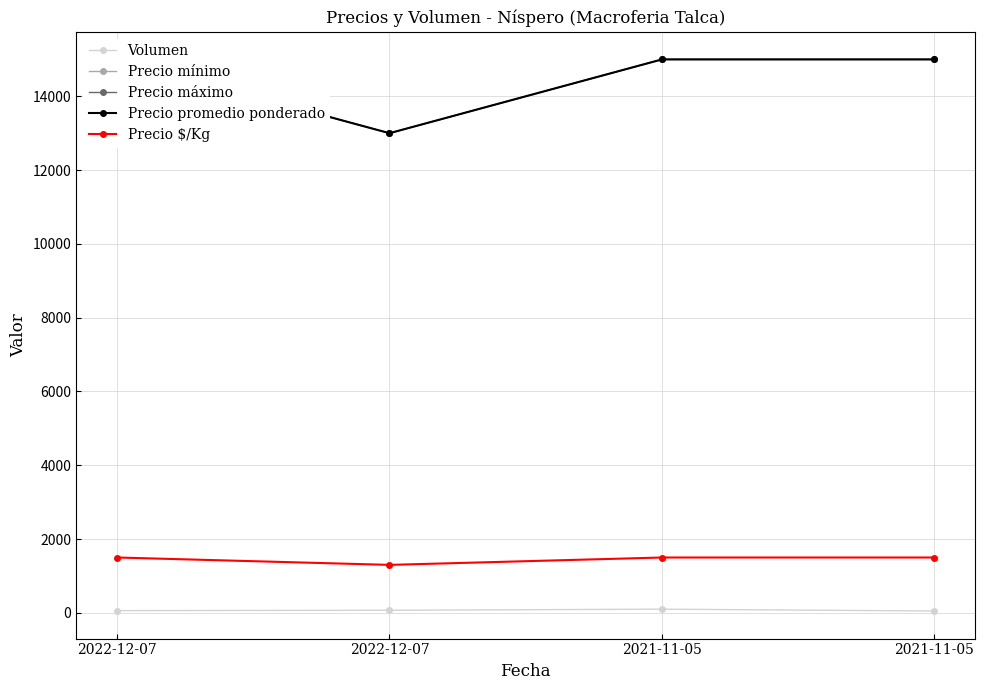

At which label is Precio promedio ponderado closest to 14000?

2022-12-07